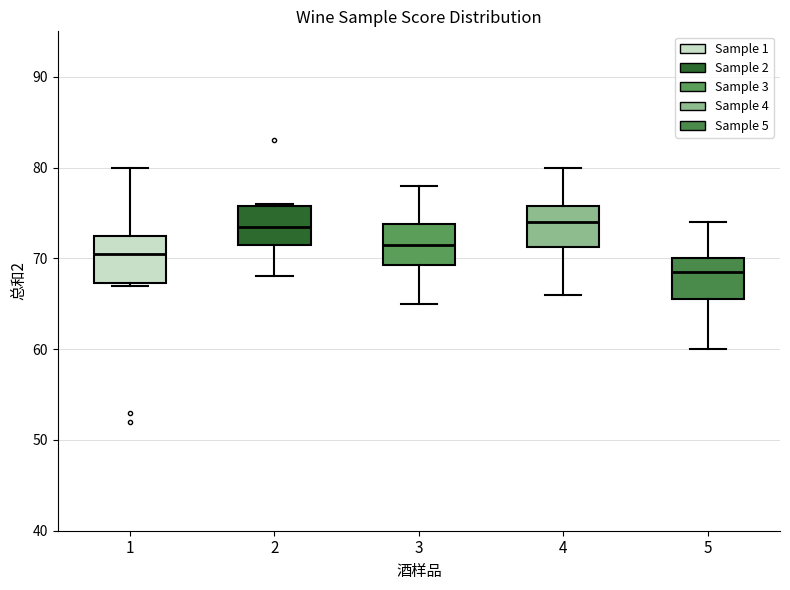

Which box's median line is the lowest?

5